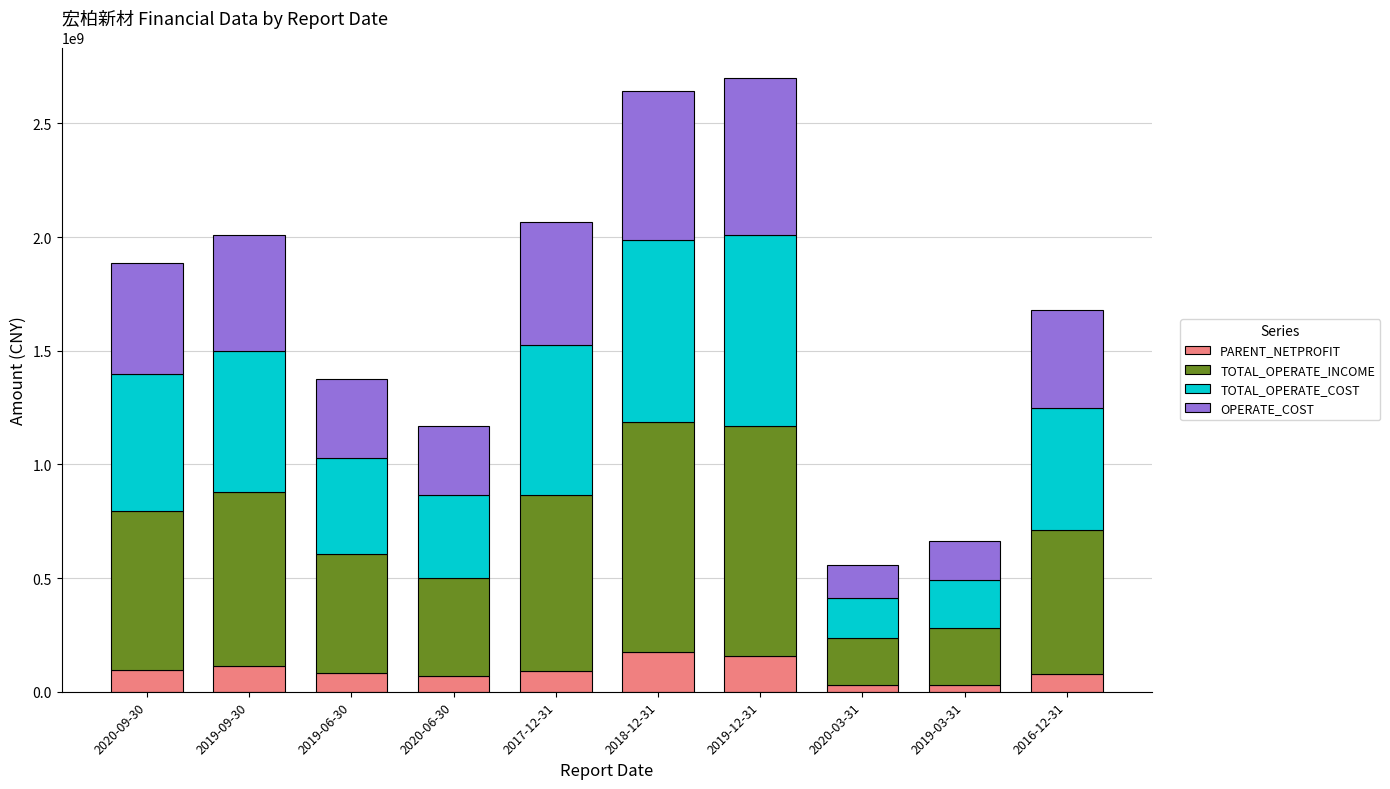

What is the highest value of the PARENT_NETPROFIT series?

173736296.4